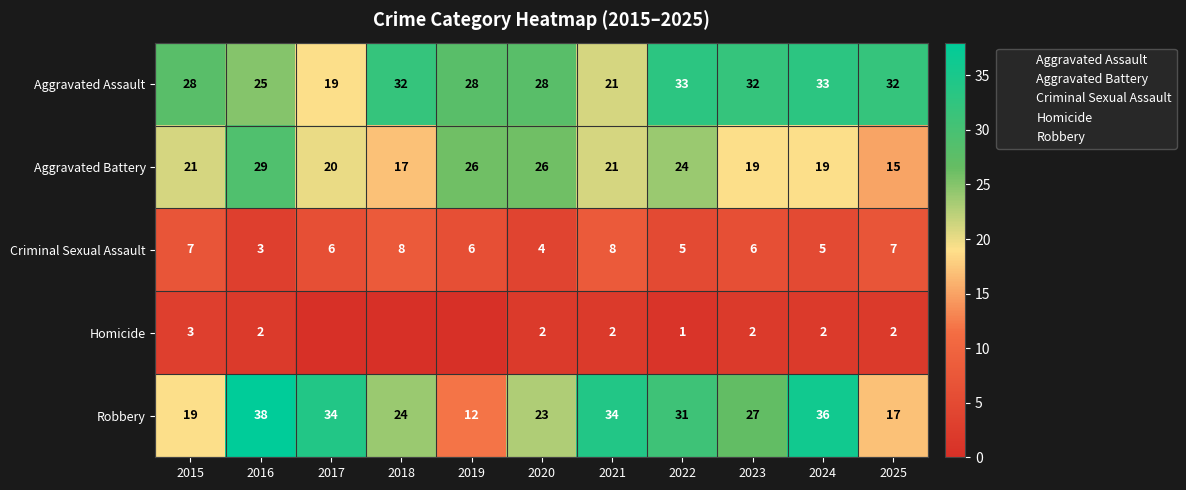

Is it true that Robbery equals 14 at 2023?

False